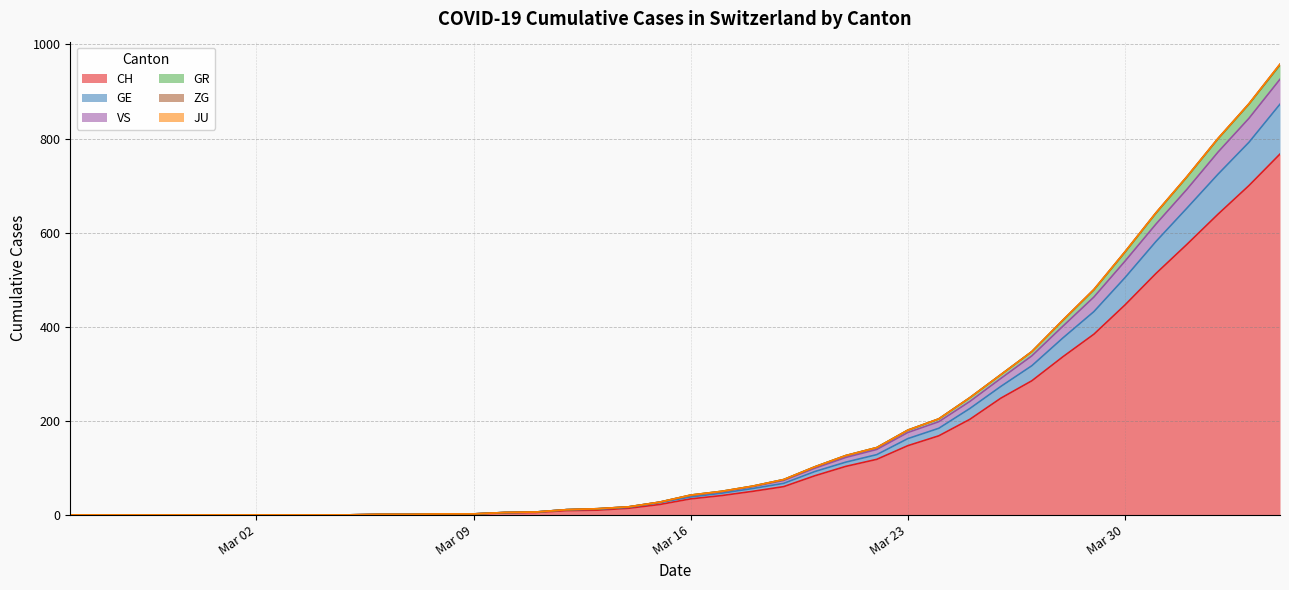

What is the highest value of the CH series?

767